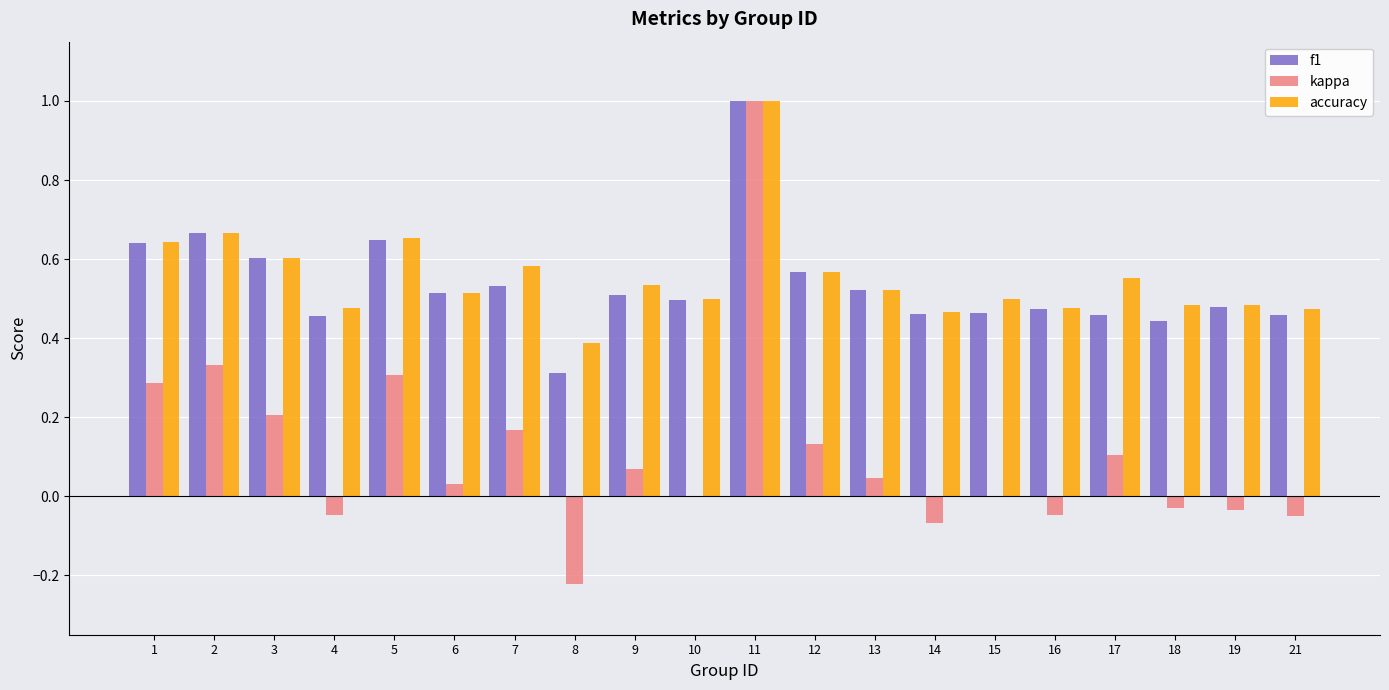

What is the sum of all kappa values?

2.2